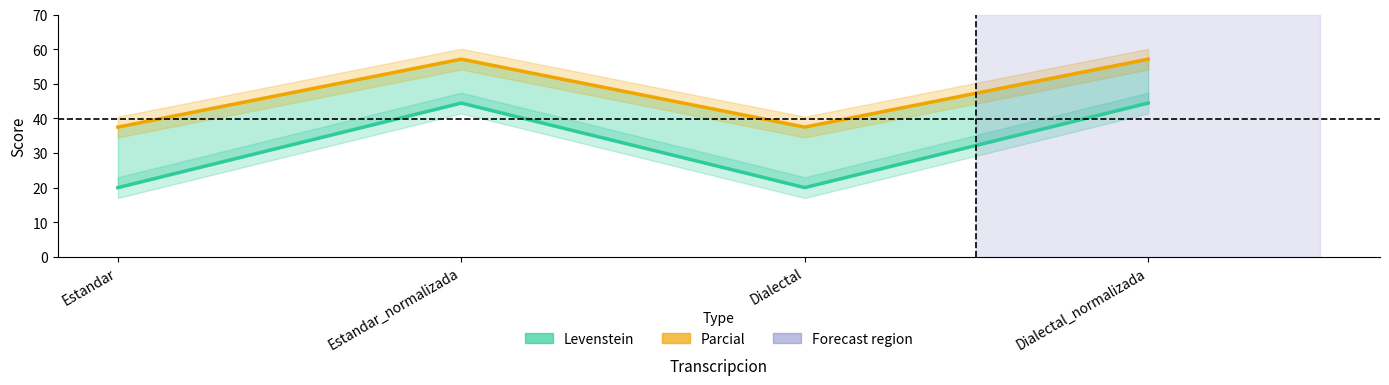

Where does the Levenstein series first go above 44?

Estandar_normalizada